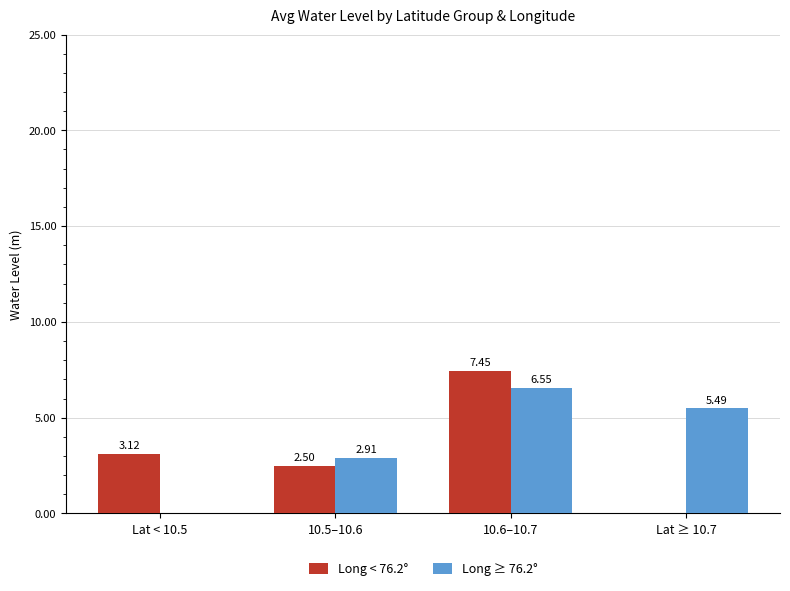

Is the value of Long < 76.2° at Lat < 10.5 greater than the value of Long ≥ 76.2° at Lat < 10.5?

Yes